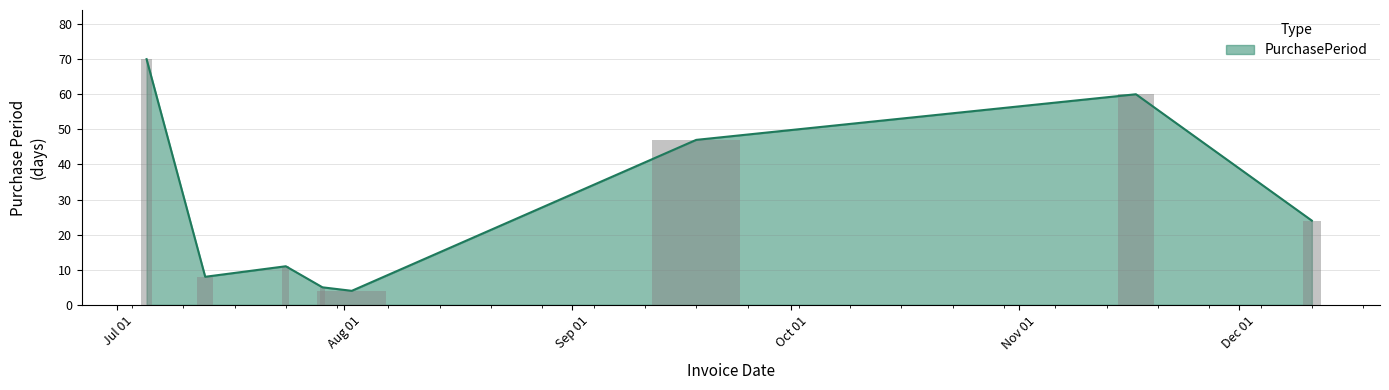

What is the ratio of the value at 2017-12-11 to the value at 2017-07-29?

4.8